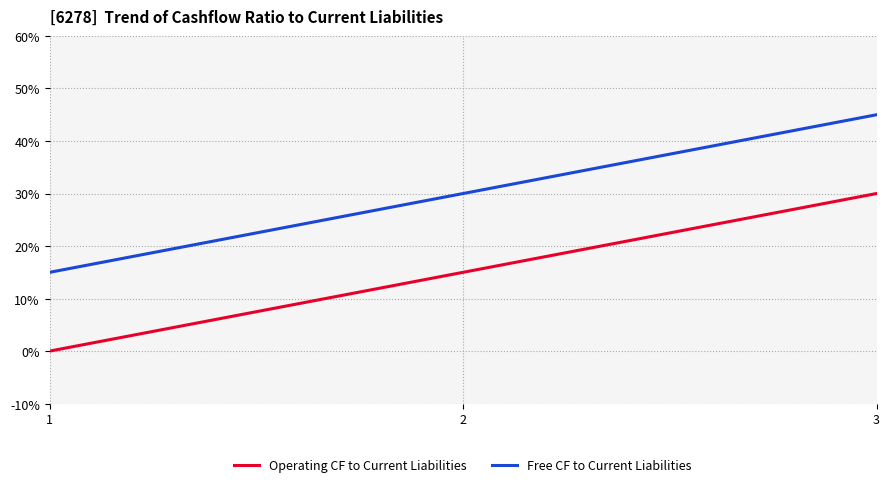

What is the spread (max minus min) of values at 3?

15